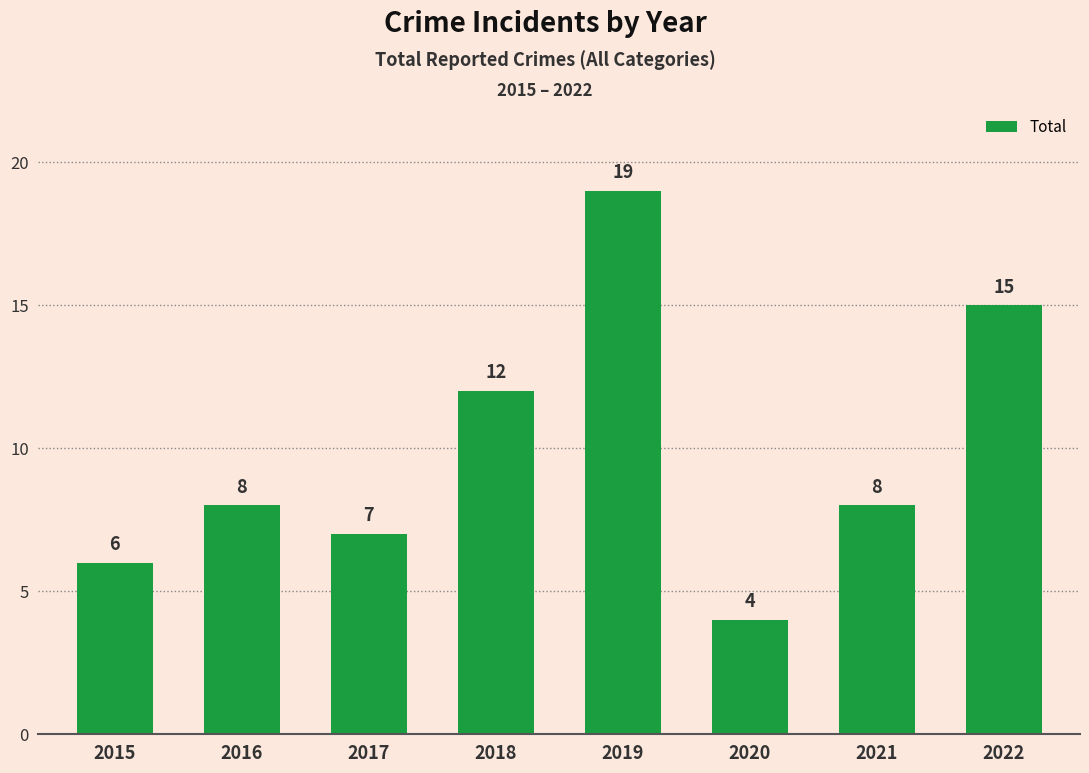

Are the bars grouped side by side (vs. stacked)?

No